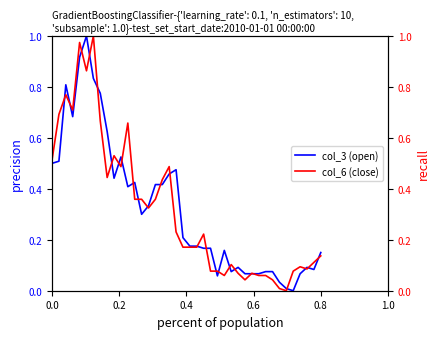

The value of col_3 (open) at 0.0 is 0.5. True or false?

True